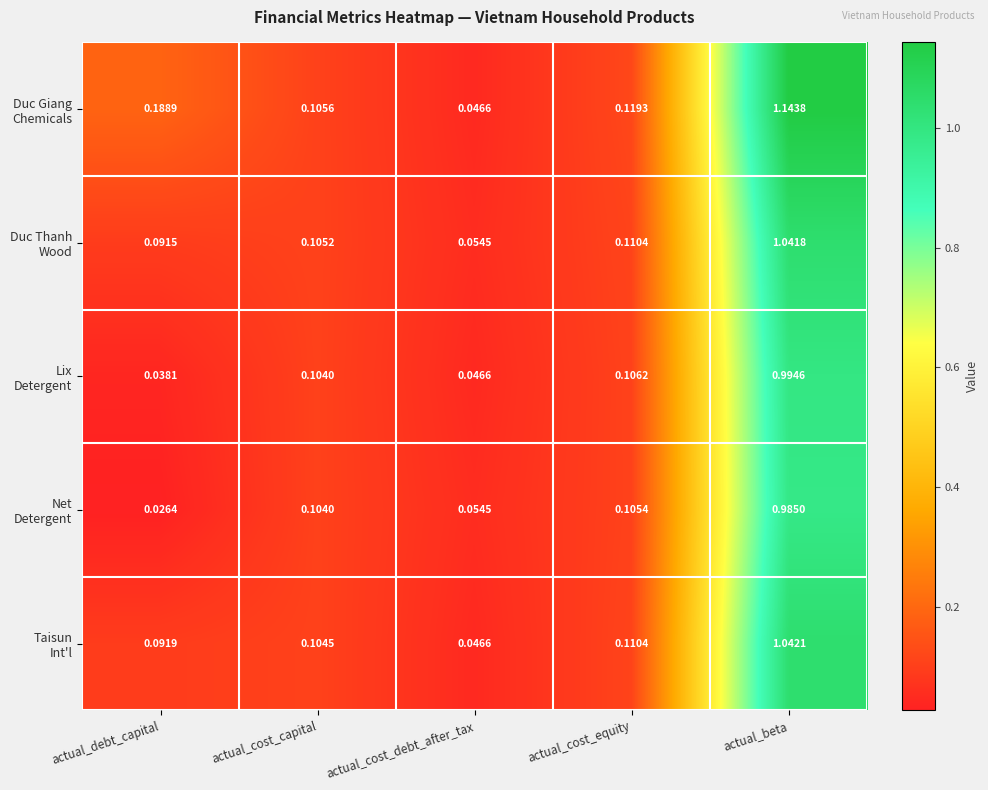

Which category has the highest value across all series?

actual_beta